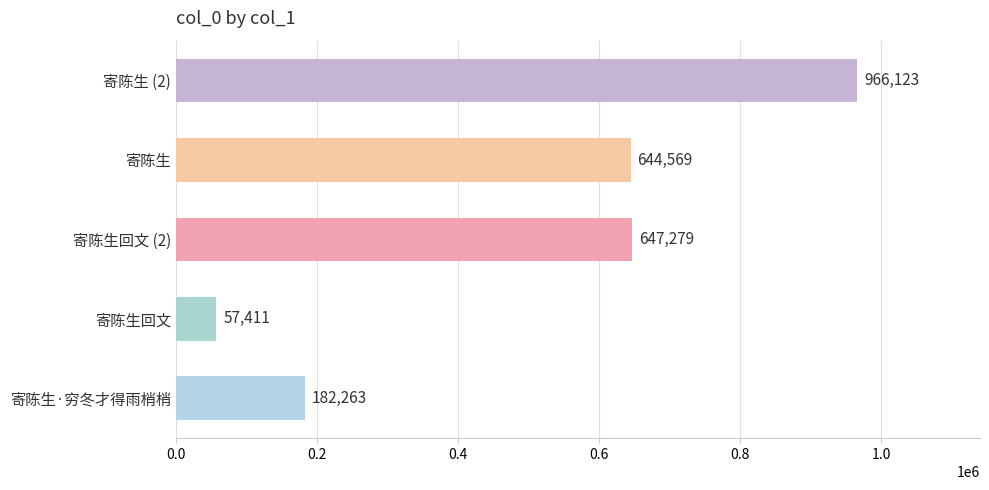

Reading bottom to top, extract all data points from this chart.

寄陈生·穷冬才得雨梢梢=182263	寄陈生回文=57411	寄陈生回文 (2)=647279	寄陈生=644569	寄陈生 (2)=966123